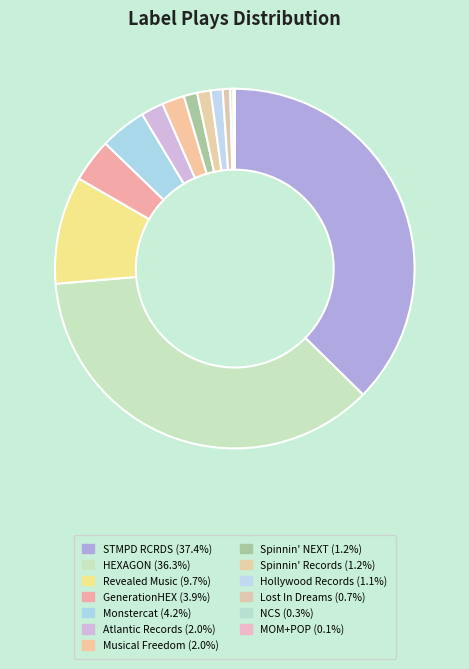

Is it true that STMPD RCRDS is 48% of the pie?

False